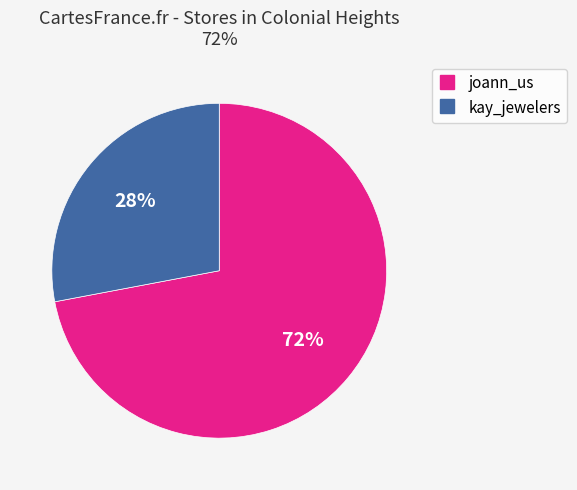

To the nearest percent, what is the combined percentage of kay_jewelers and joann_us?

100%